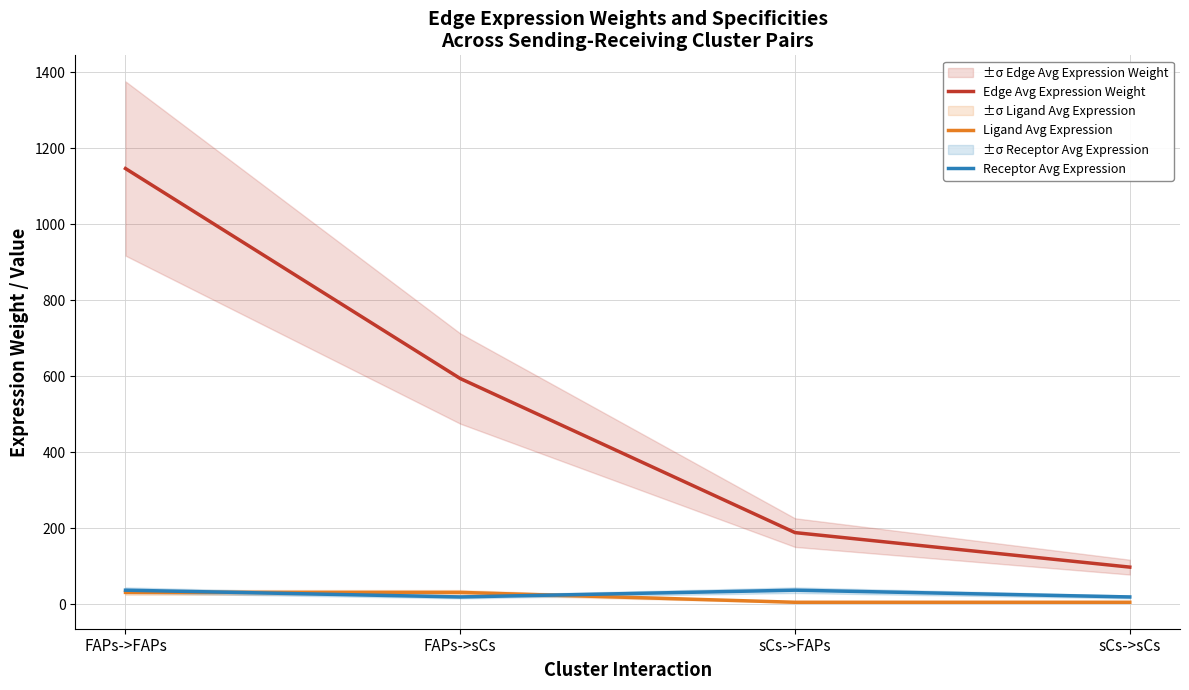

Reading left to right, transcribe all the data shown in this chart.

Edge Avg Expression Weight: 1146.2	593.7	188.4	97.6
Ligand Avg Expression: 31.1	31.1	5.1	5.1
Receptor Avg Expression: 36.9	19.1	36.9	19.1